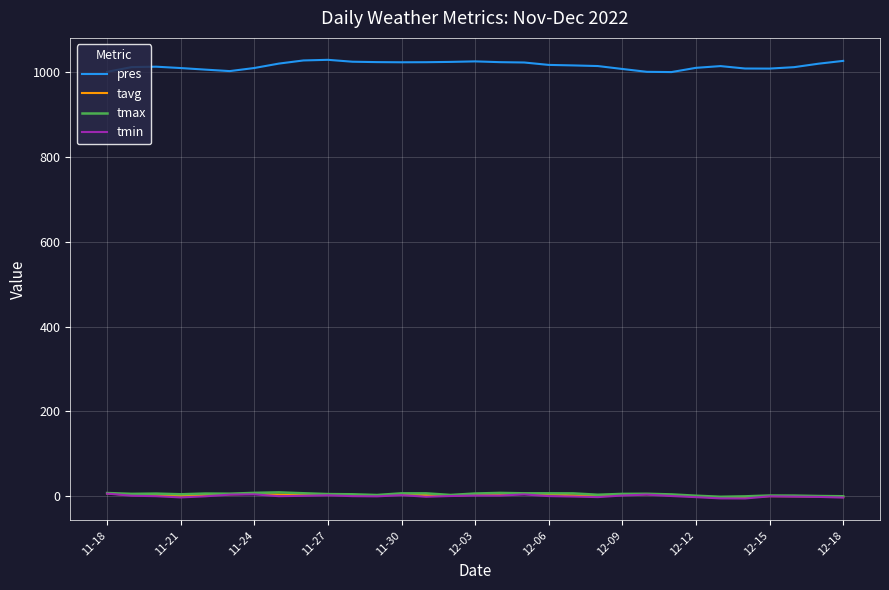

Which series has the largest total across all categories?

pres